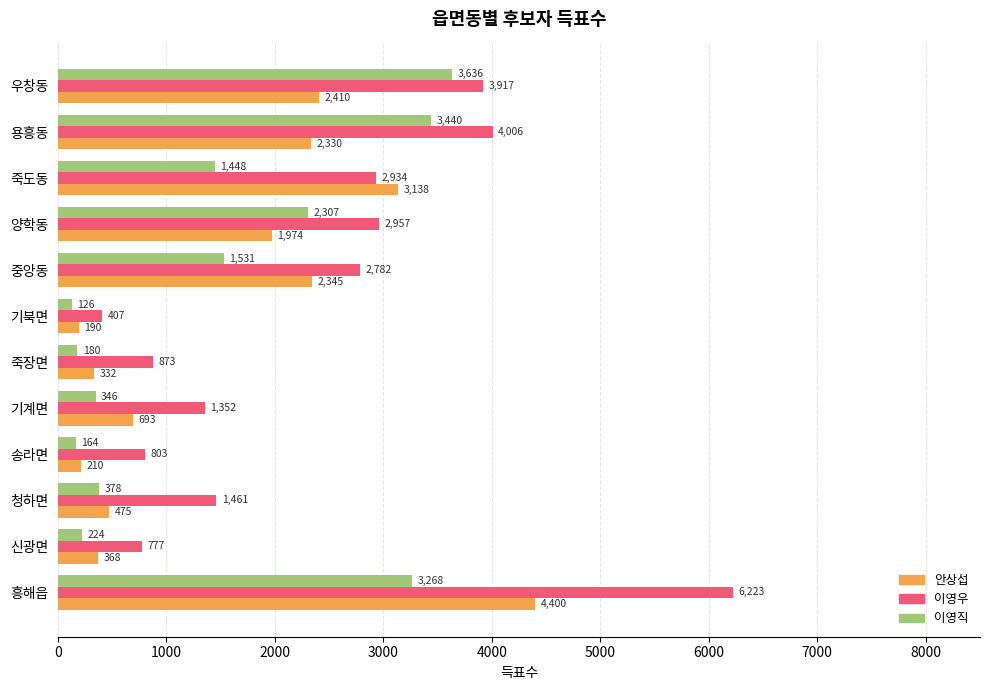

What are all the series names shown in the legend?

안상섭, 이영우, 이영직